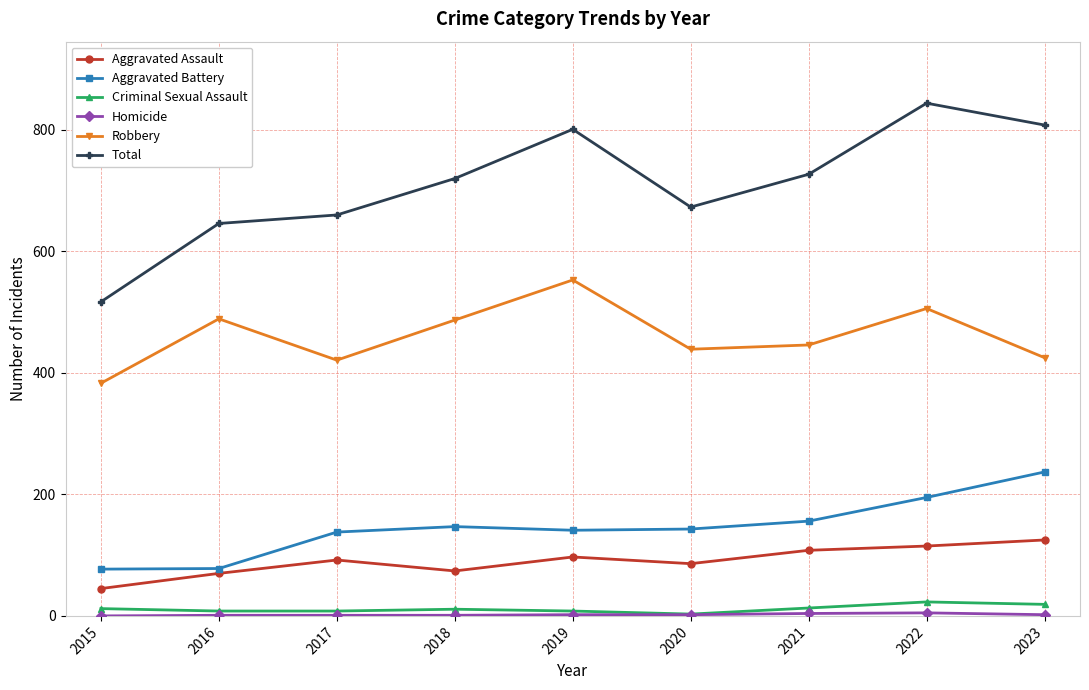

Which series has the widest spread of values?

Total